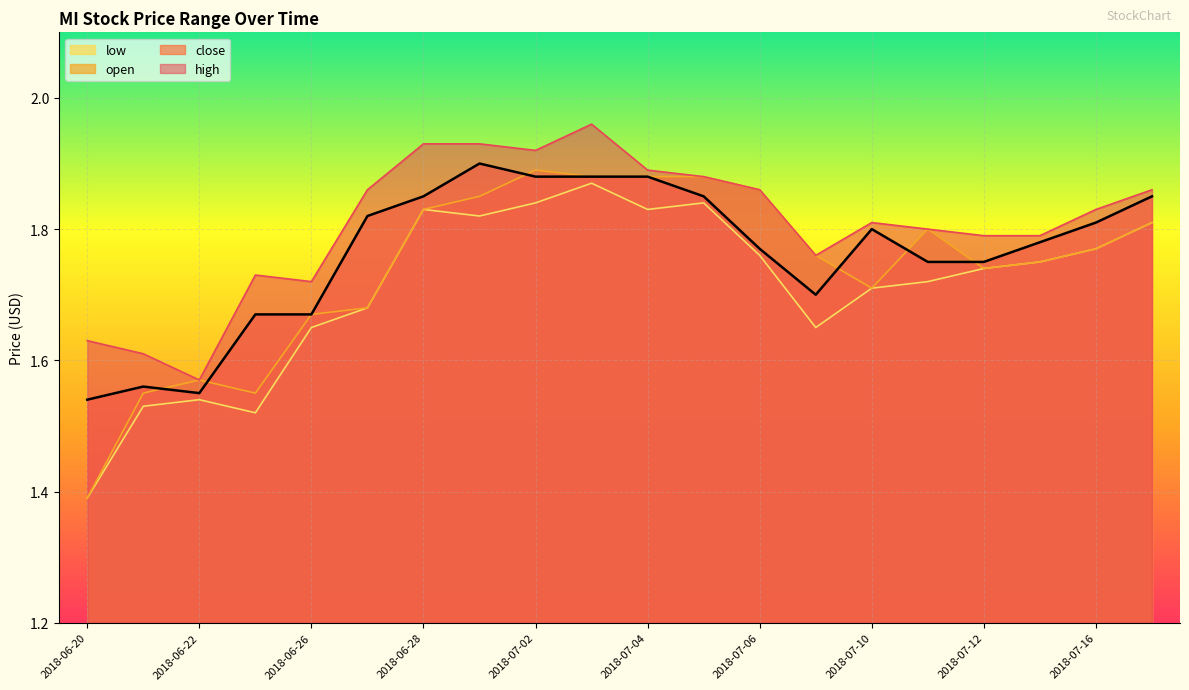

Reading left to right, what are all the values shown in this chart?

high: 1.6	1.6	1.6	1.7	1.7	1.9	1.9	1.9	1.9	2.0	1.9	1.9	1.9	1.8	1.8	1.8	1.8	1.8	1.8	1.9
close: 1.5	1.6	1.6	1.7	1.7	1.8	1.9	1.9	1.9	1.9	1.9	1.9	1.8	1.7	1.8	1.8	1.8	1.8	1.8	1.9
open: 1.4	1.6	1.6	1.6	1.7	1.7	1.8	1.9	1.9	1.9	1.9	1.9	1.9	1.8	1.7	1.8	1.7	1.8	1.8	1.8
low: 1.4	1.5	1.5	1.5	1.6	1.7	1.8	1.8	1.8	1.9	1.8	1.8	1.8	1.6	1.7	1.7	1.7	1.8	1.8	1.8